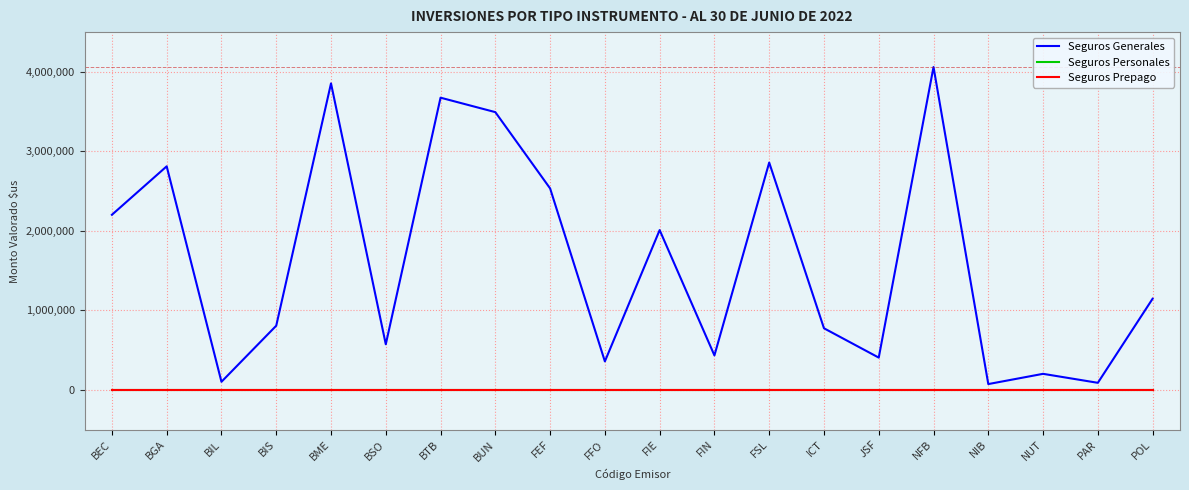

Which series has the largest total across all categories?

Seguros Generales